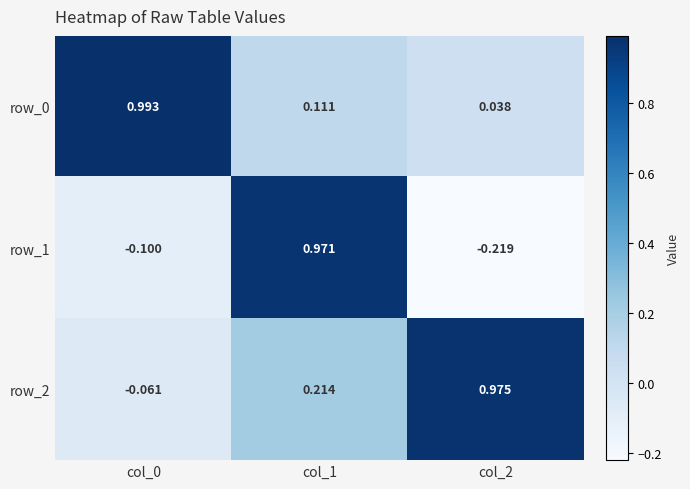

Is the value of row_0 at col_1 greater than the value of row_2 at col_2?

No